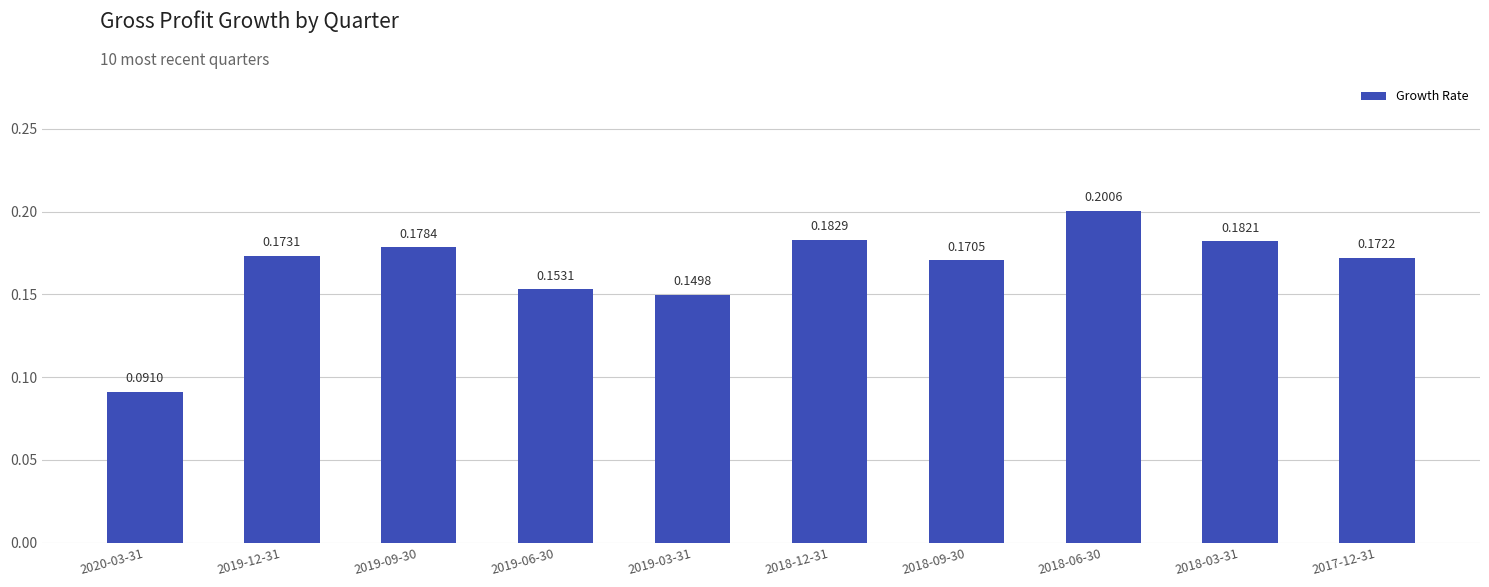

What is the sum of the values at 2018-06-30 and 2020-03-31?

0.3